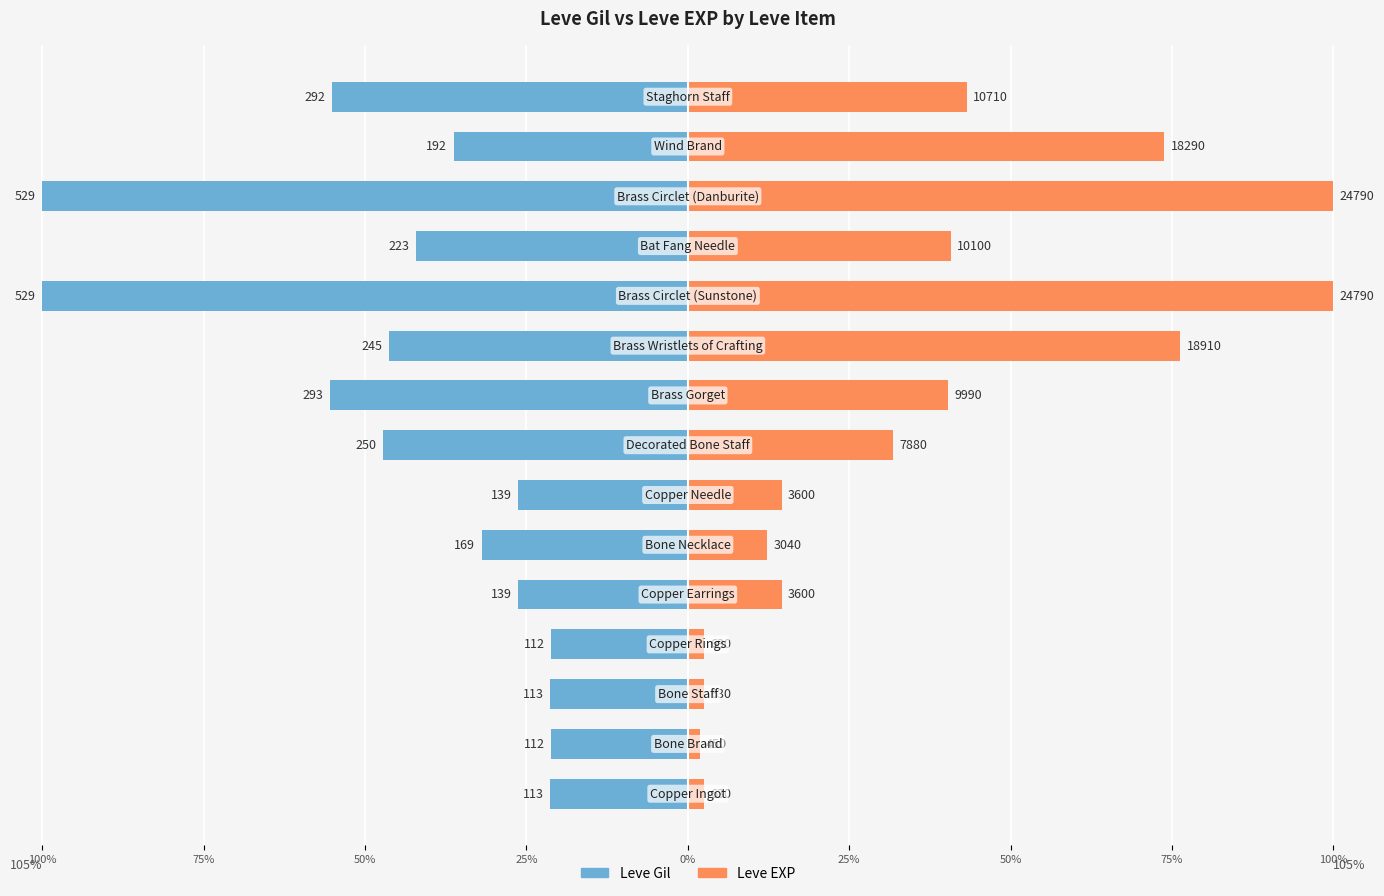

What is the sum of the Leve EXP values at 50% and 0%?

29.0